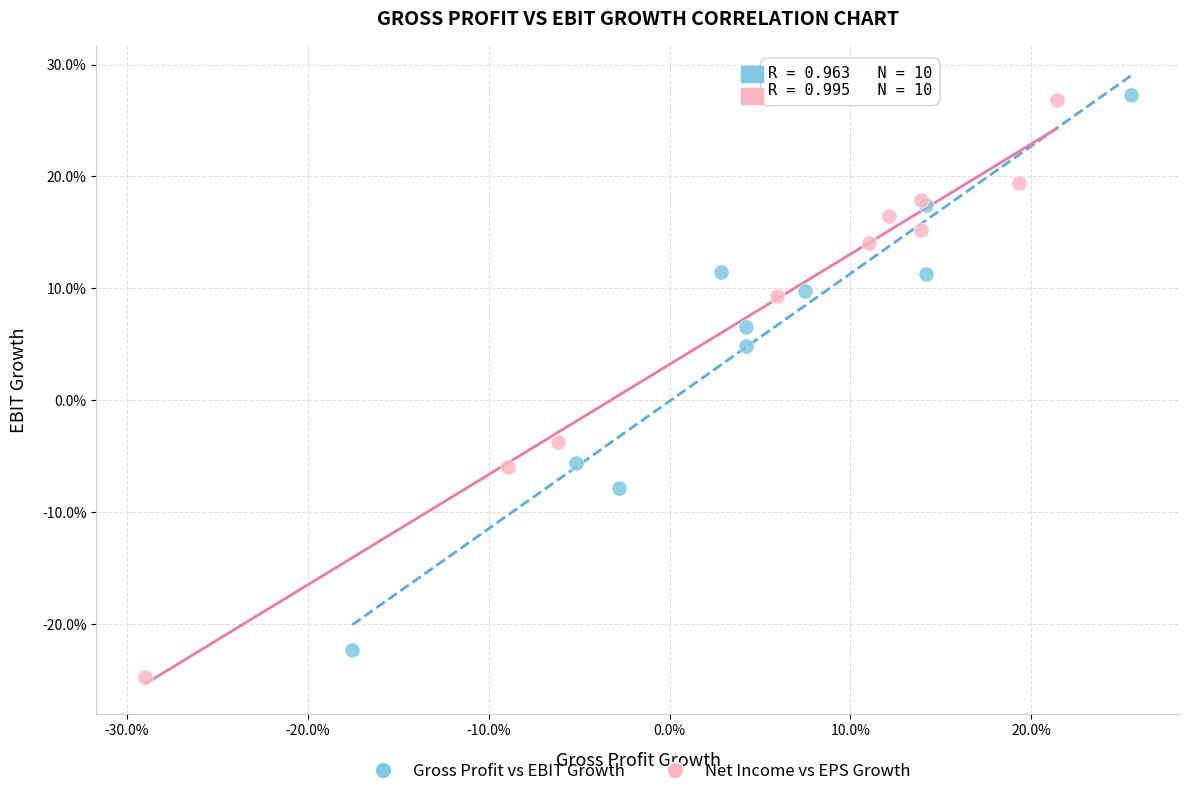

Which series has the widest spread of Y values?

Net Income vs EPS Growth